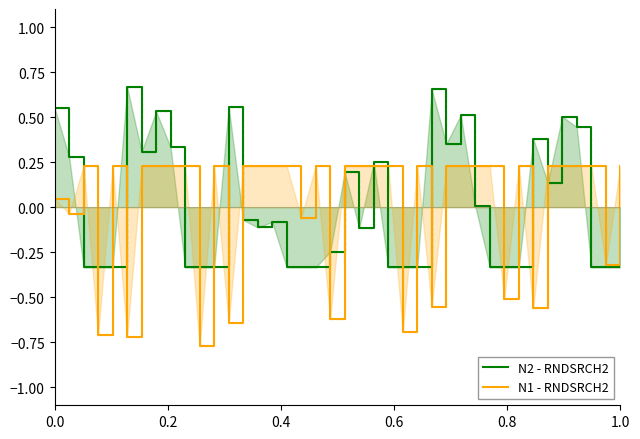

What is the total value across all series at 0.0?

0.6